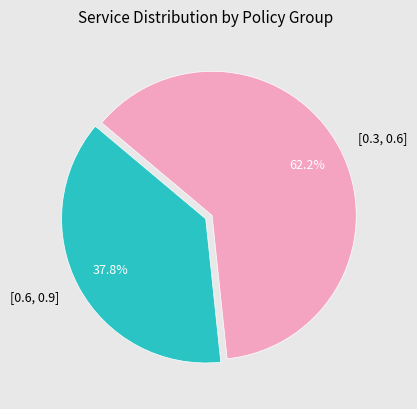

What is the smallest slice in the pie chart?

[0.6, 0.9]